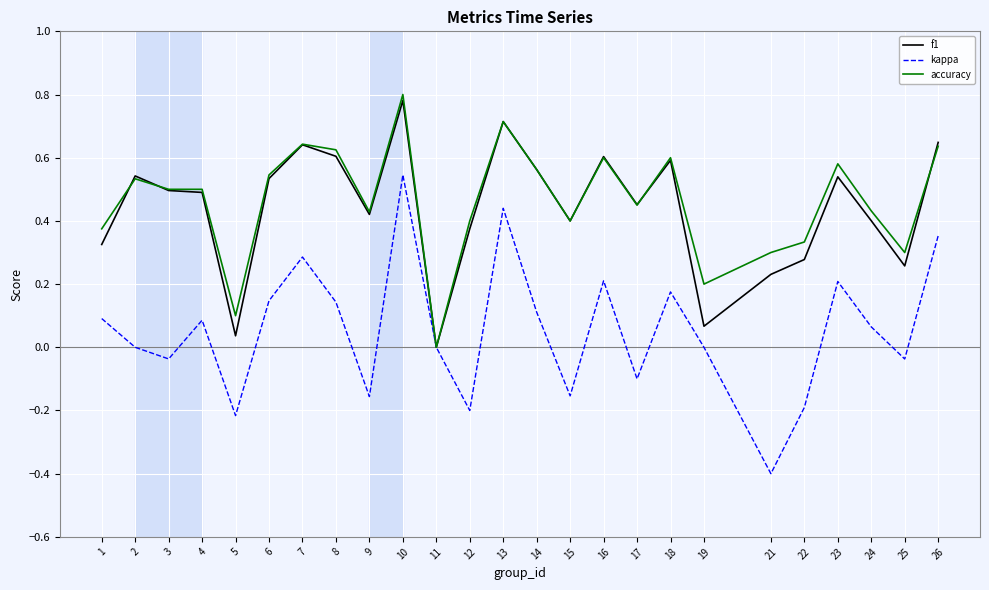

What is the smallest value displayed?

-0.4